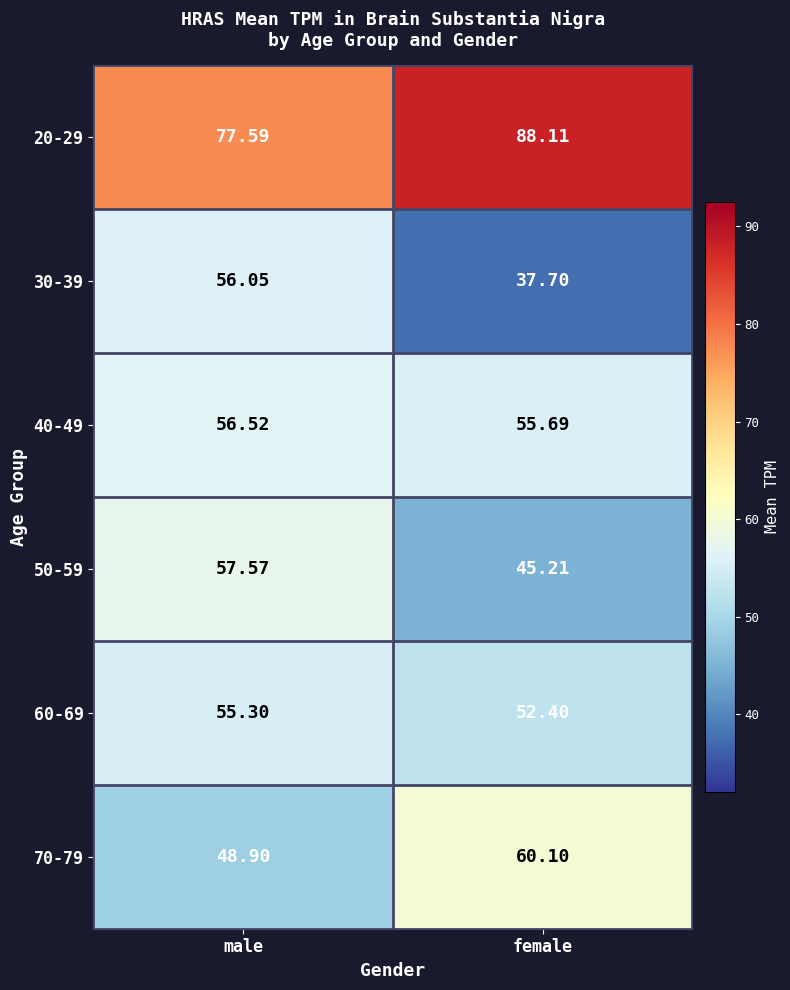

Is the value of 30-39 at male greater than the value of 60-69 at female?

Yes